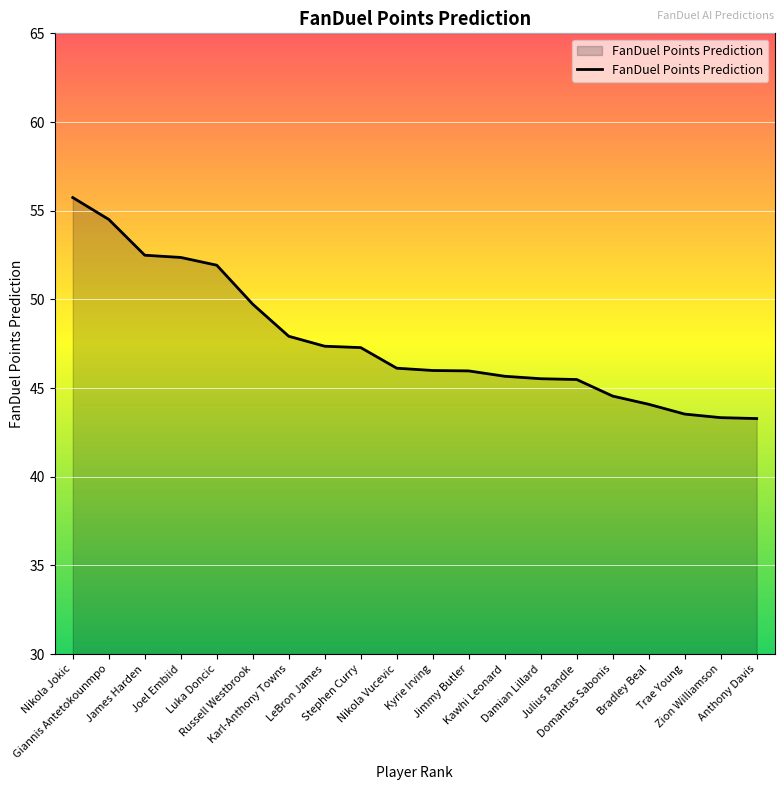

How many lines are shown in the chart?

1